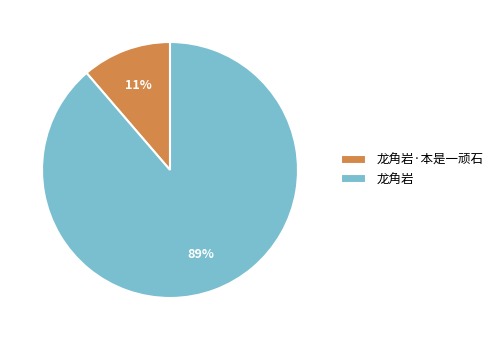

How many slices are in this pie chart?

2